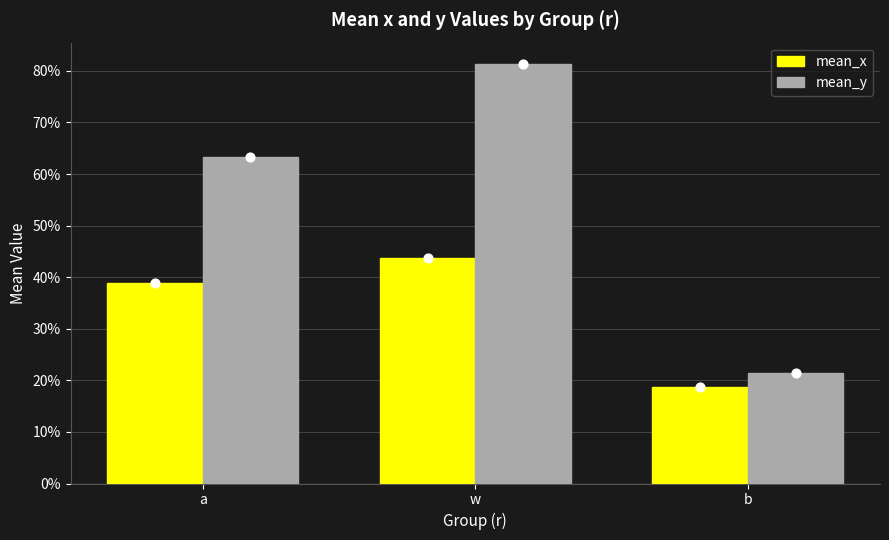

Which series contains the lowest Y value?

mean_x